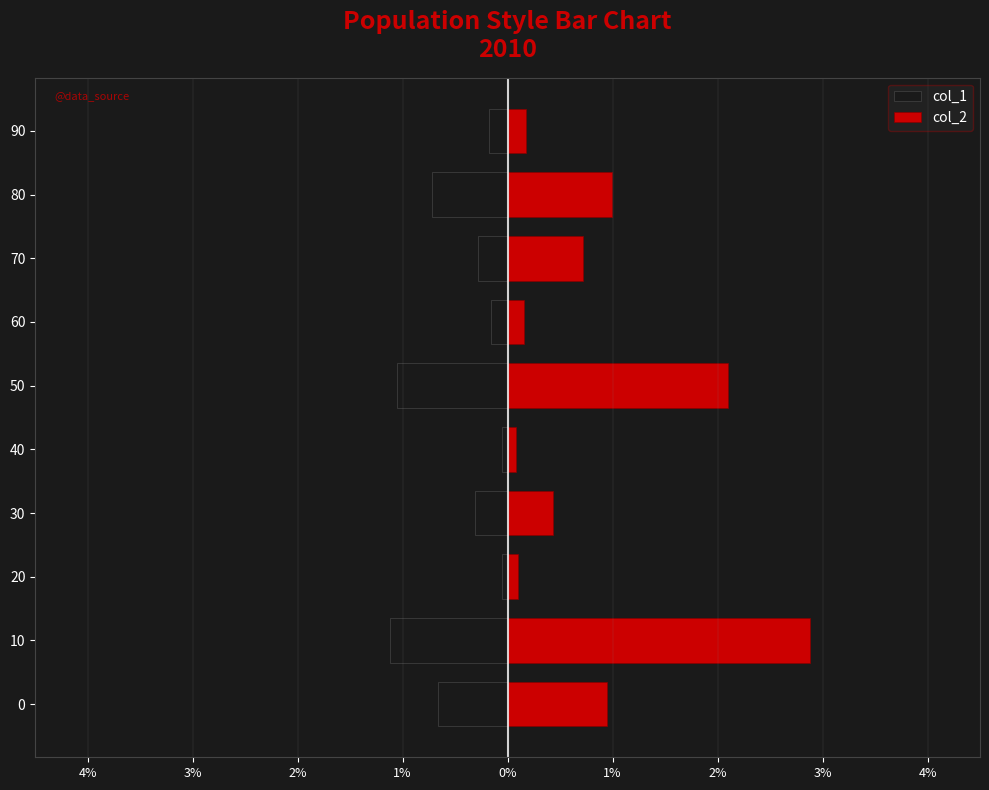

What are all the series names shown in the legend?

col_1, col_2